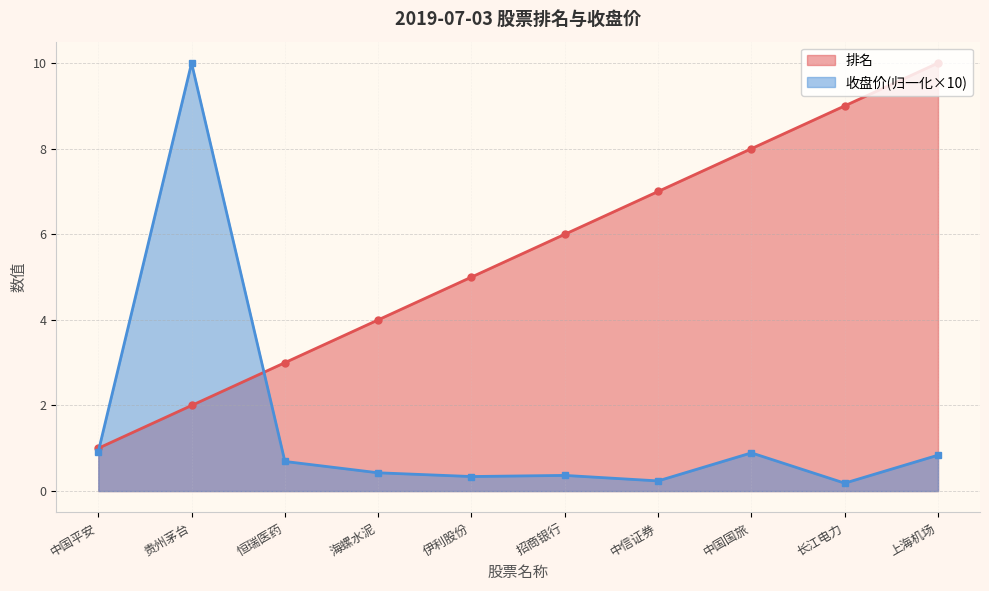

Which series ends up on top after the final intersection of 收盘价 and 排名?

排名